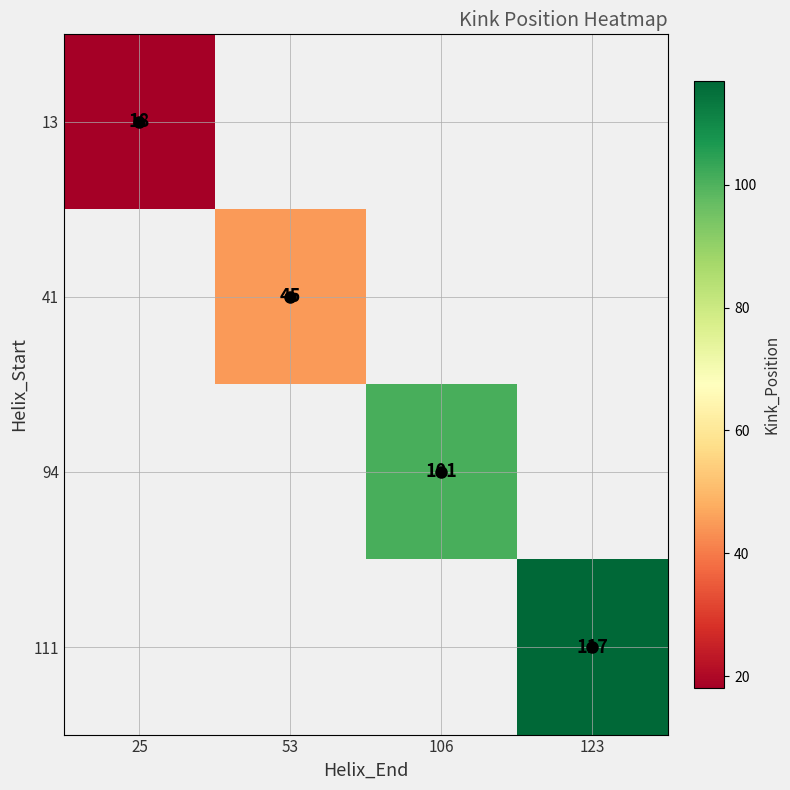

Which label corresponds to the smallest value in the chart?

25